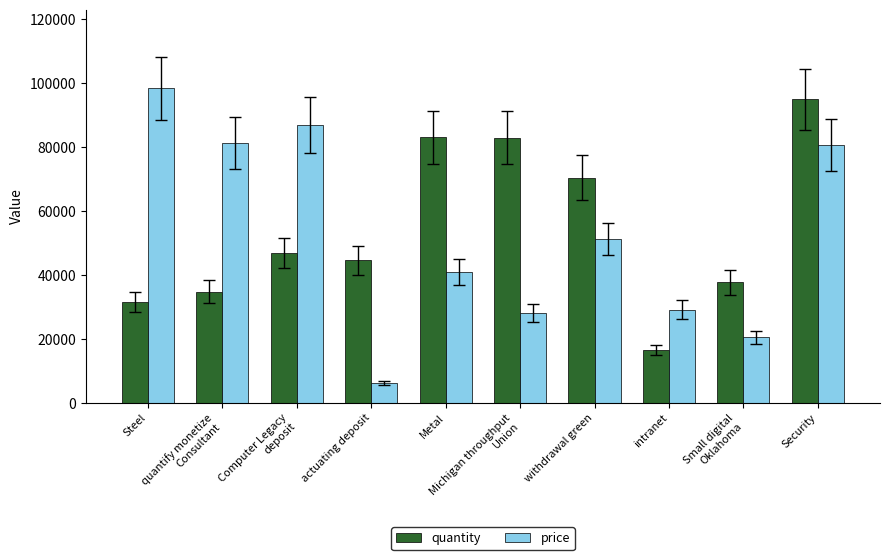

The quantity series shows 65082 at actuating deposit. True or false?

False